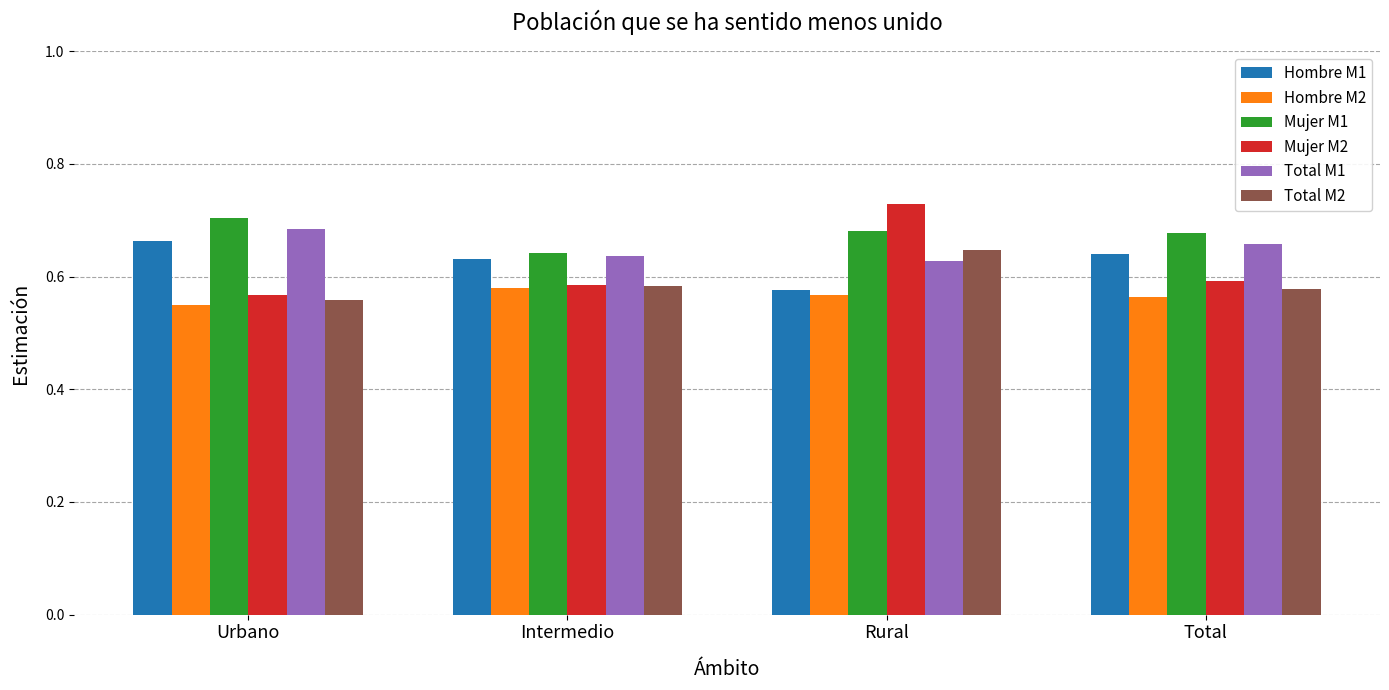

What is the label of the 3rd bar from the left?

Rural